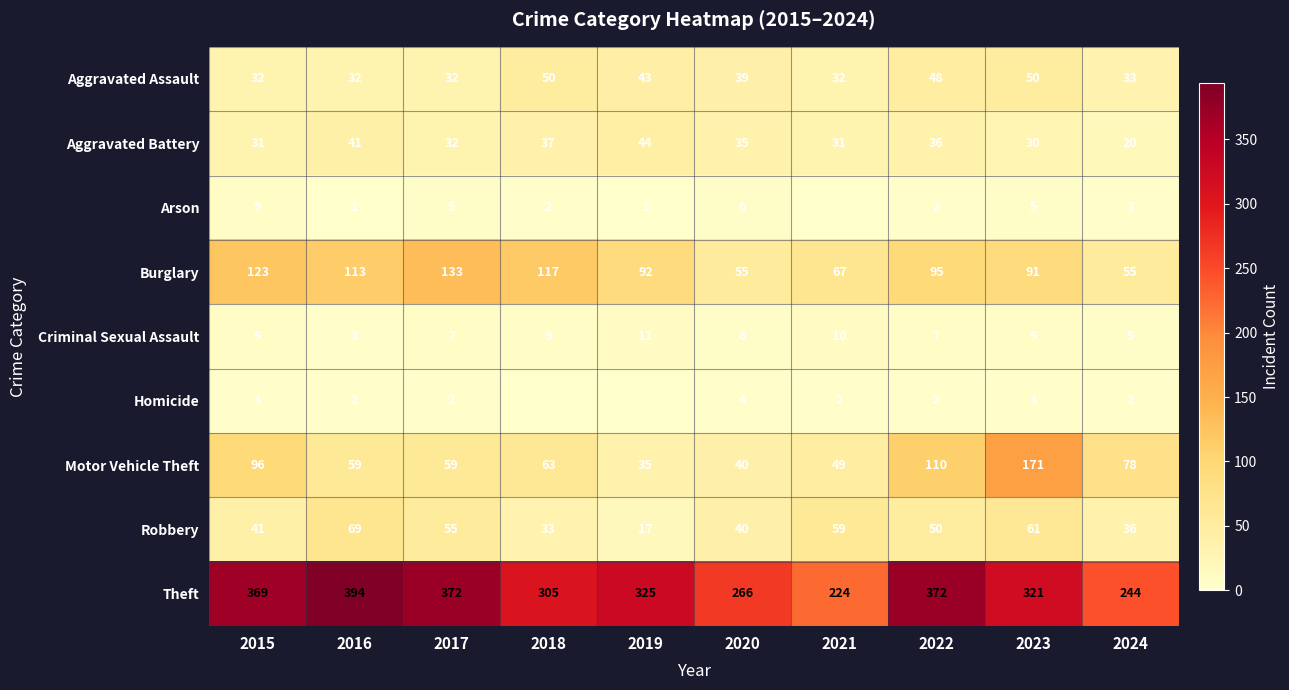

What is the sum of the Criminal Sexual Assault values at 2024 and 2020?

11